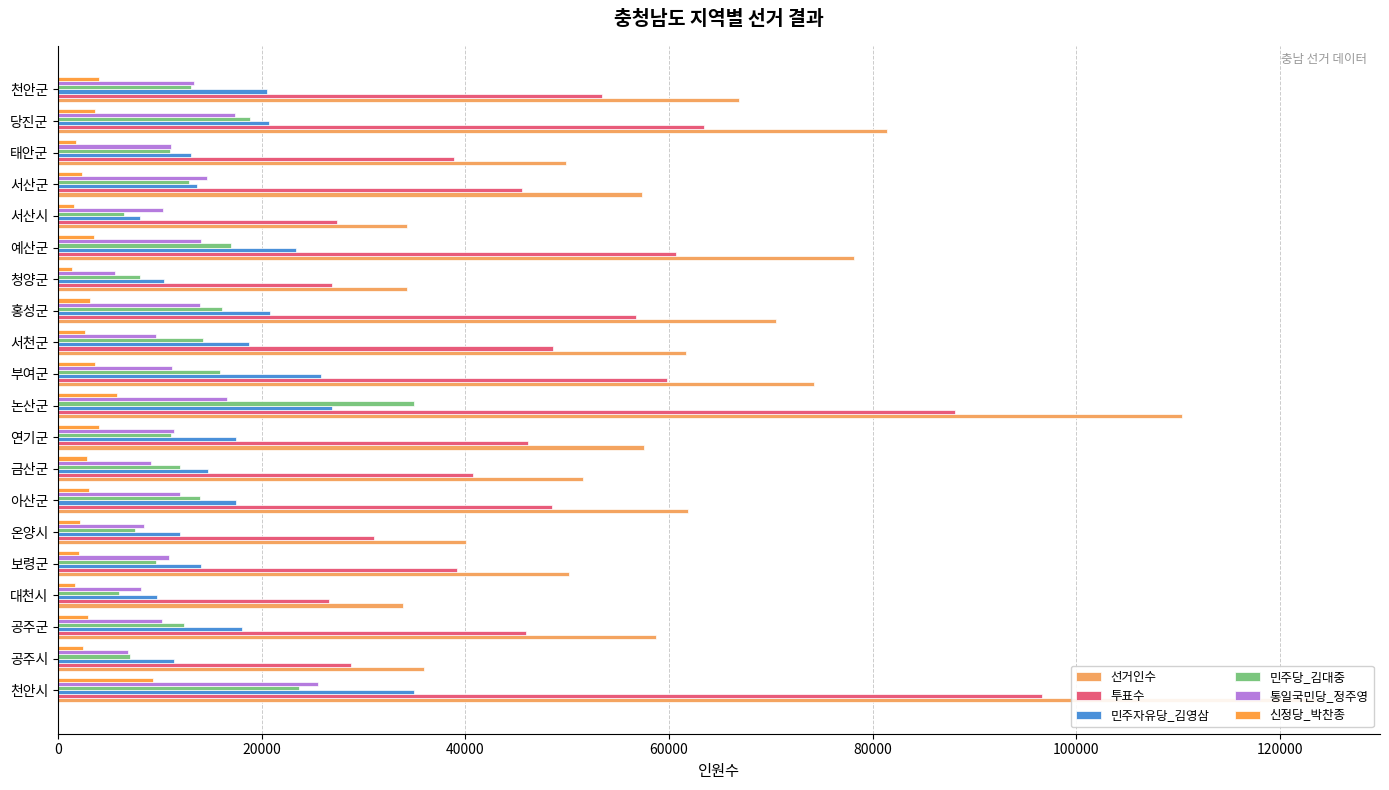

The value of 통일국민당_정주영 at 서산군 is 5431. True or false?

False